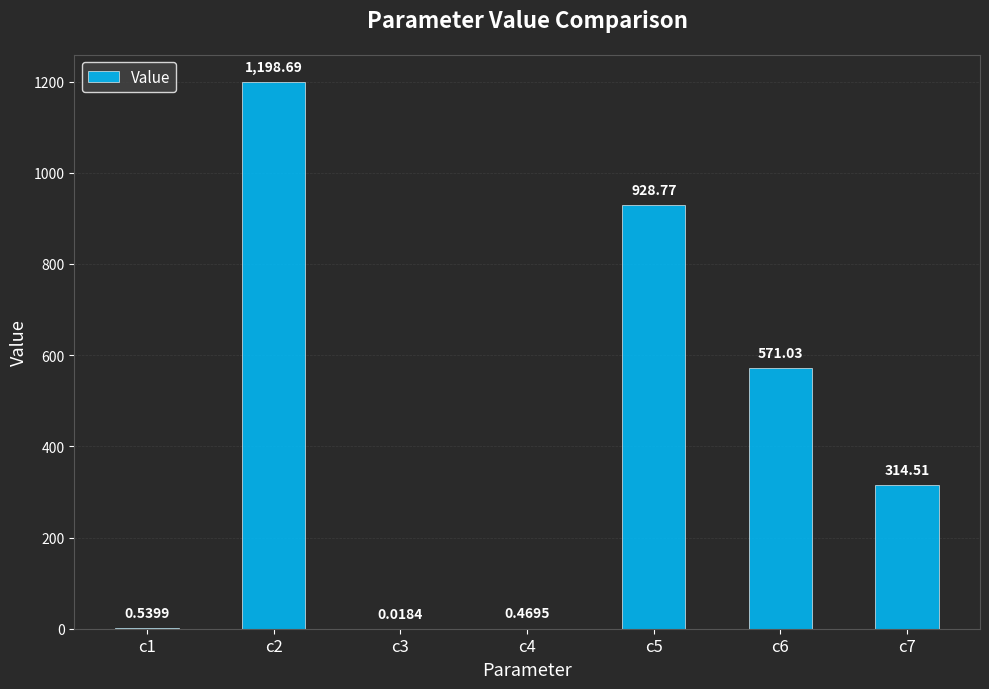

What is the sum of all values?

3014.0